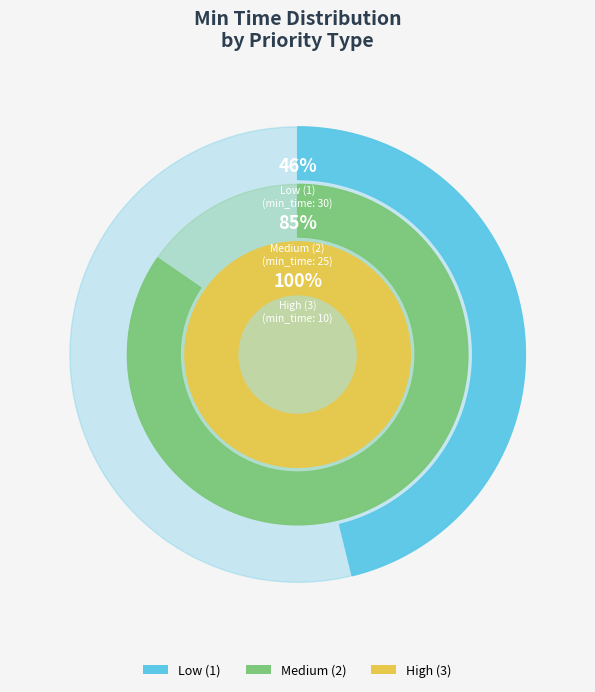

To the nearest percent, what percentage of the pie is 1?

46%